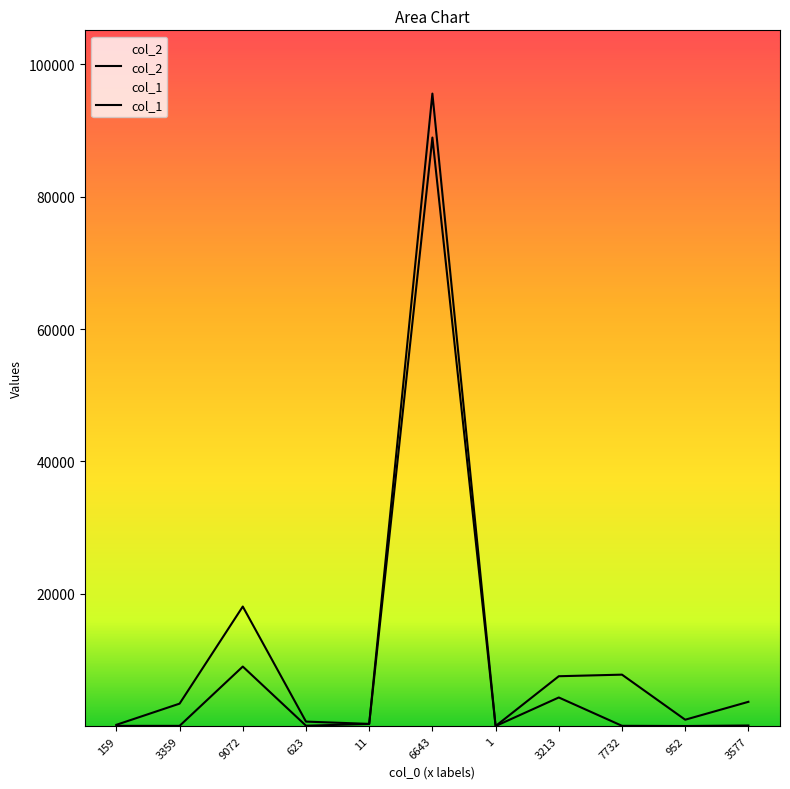

List the labels in order of col_1 value, largest first.

6643, 9072, 3213, 11, 3577, 623, 7732, 159, 3359, 952, 1